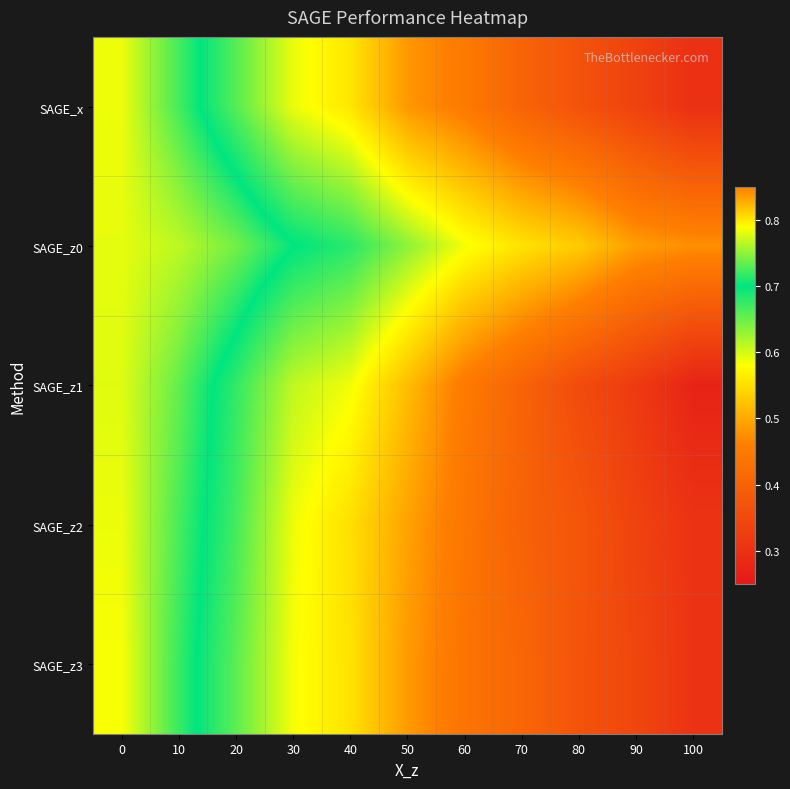

Which has a higher value, 60 or 40?

40